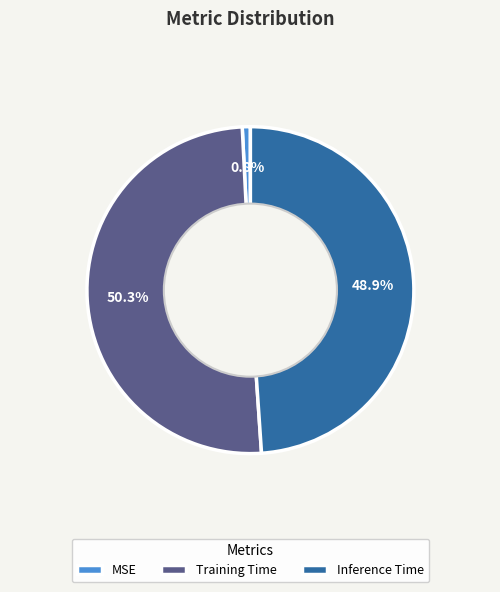

How many segments does this pie chart have?

3